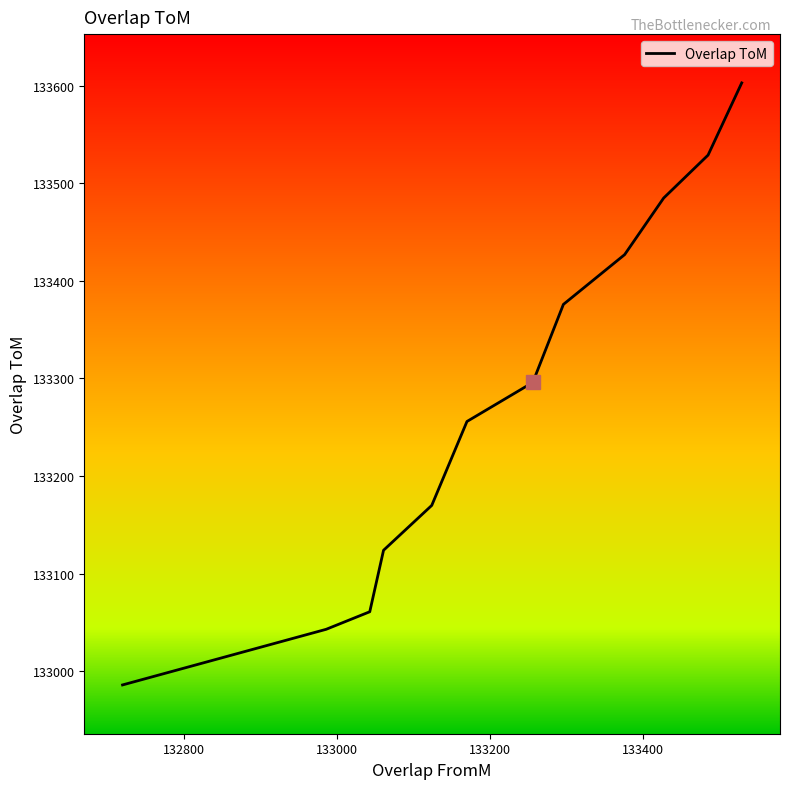

What is the smallest value displayed?

132985.9